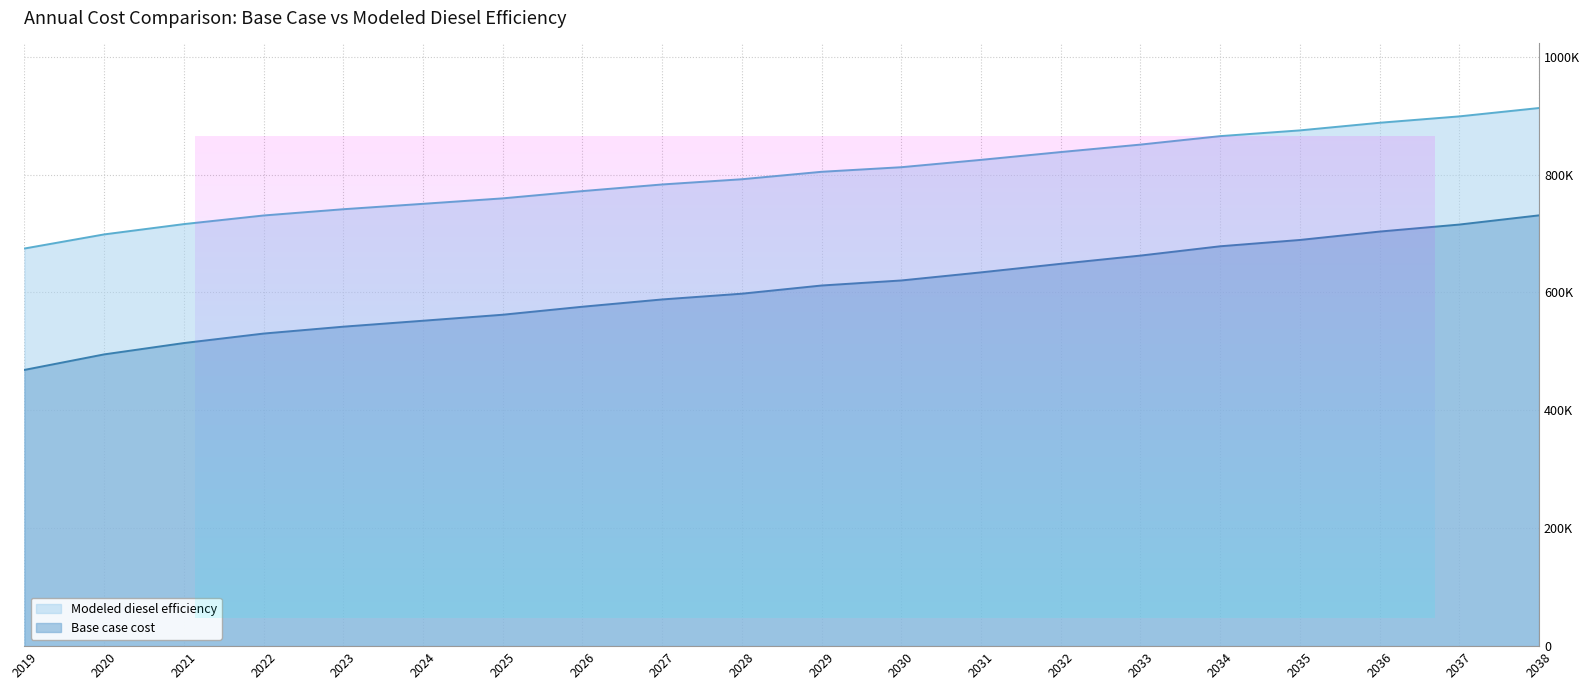

What is the maximum value shown in the chart?

912969.9